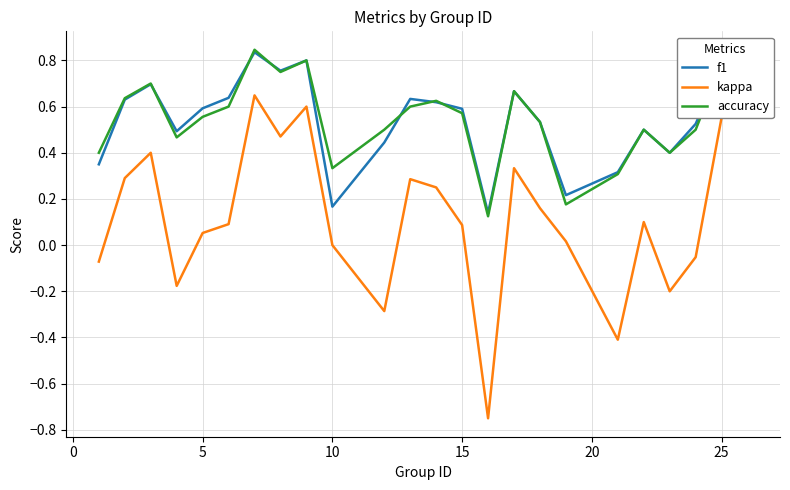

True or false: kappa and accuracy intersect in this chart.

False